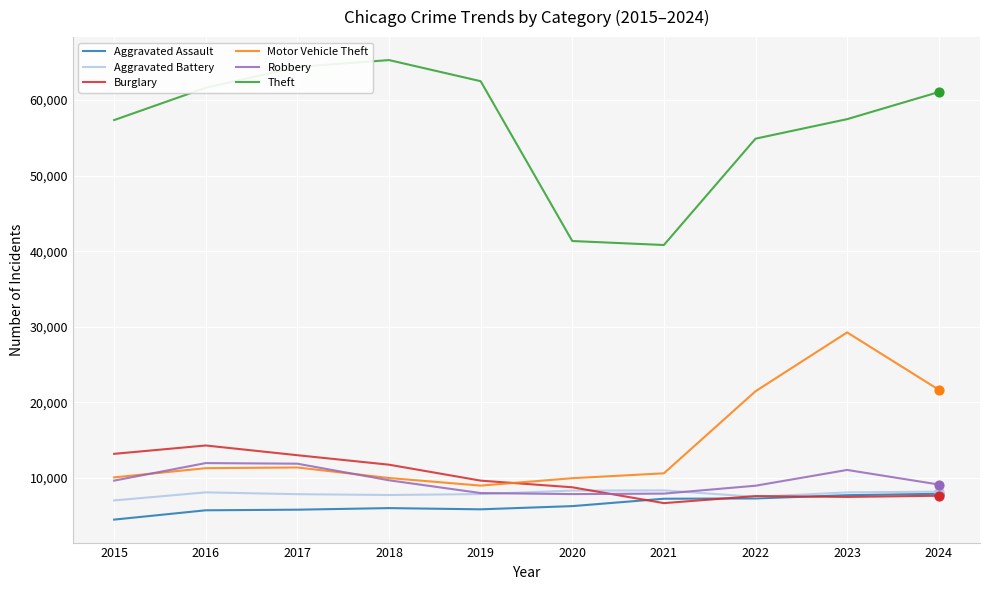

What is the total value across all series at 2021?

81593